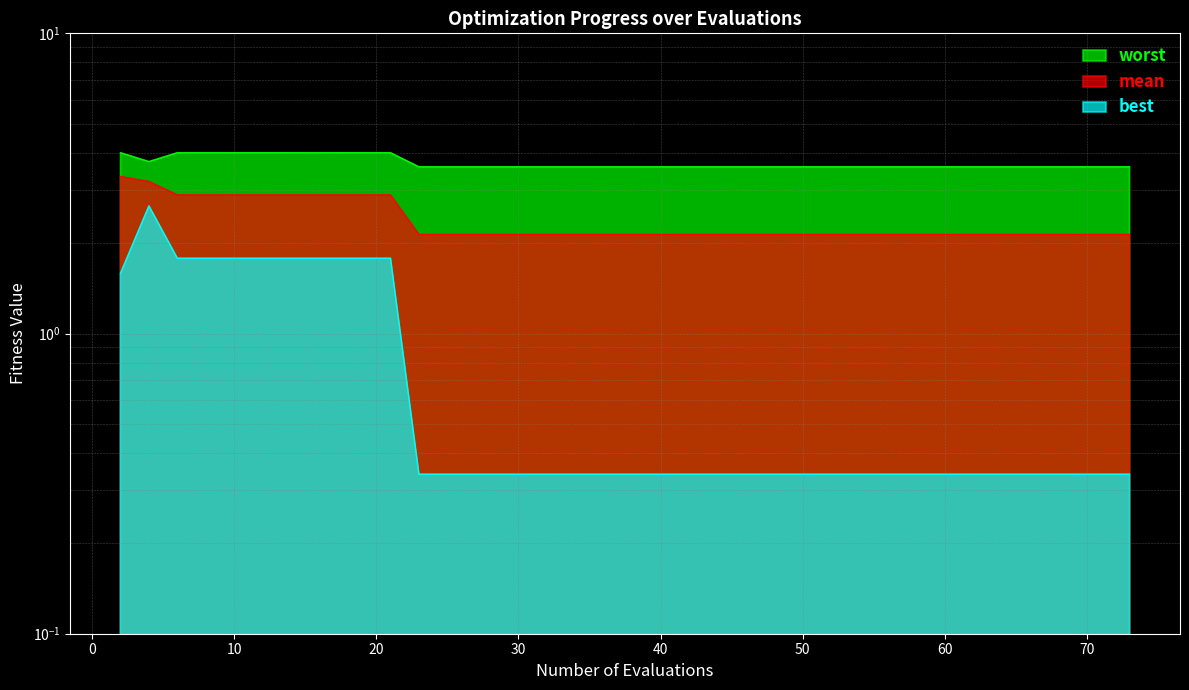

What is the minimum value shown in the chart?

0.3